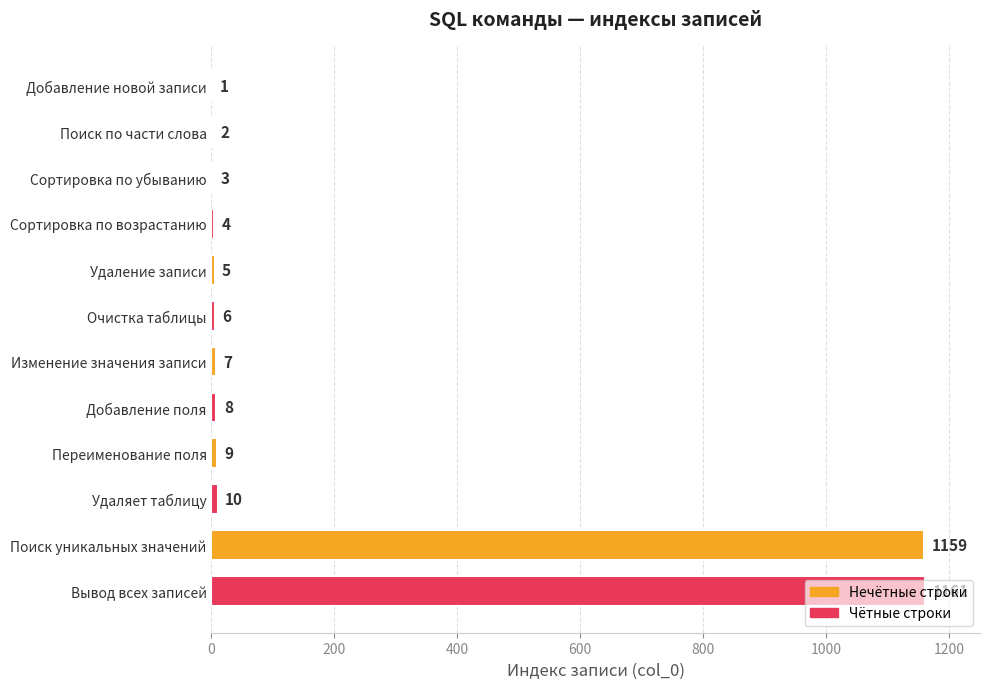

True or false: the data shows 2 at Поиск по части слова.

True